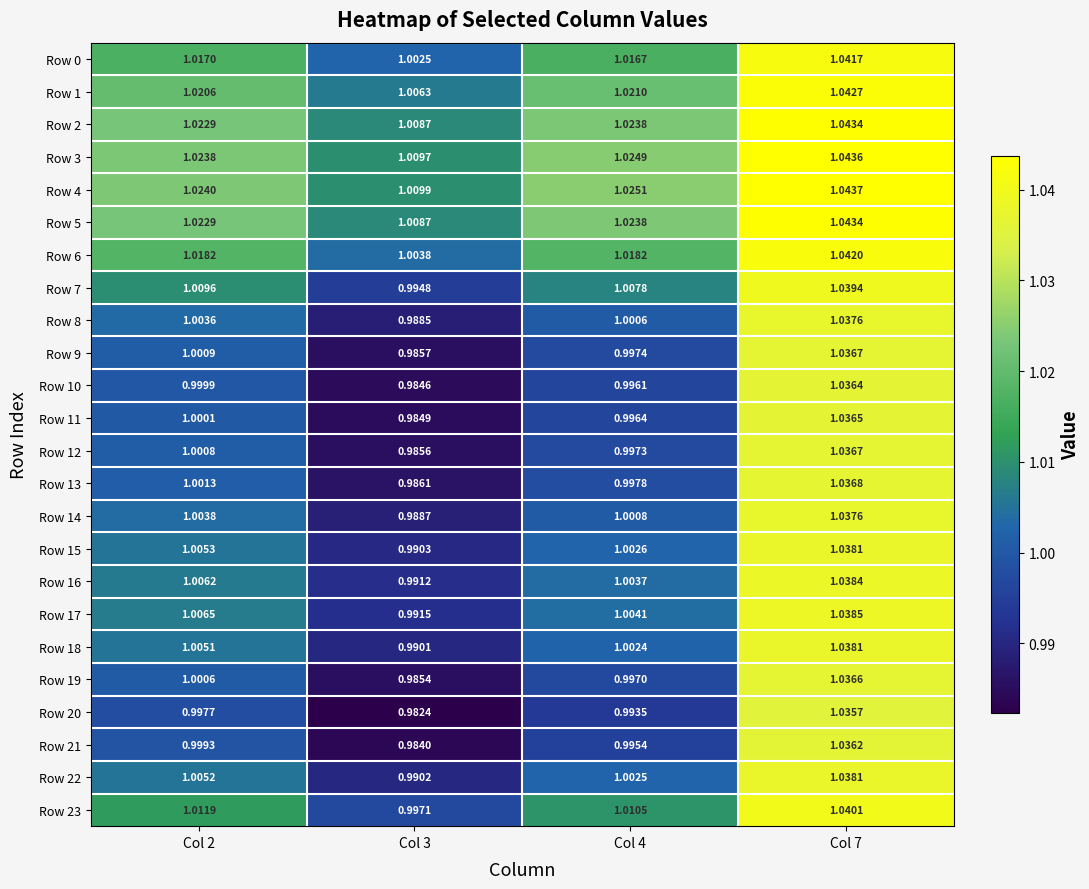

Reading right to left, what are all the values shown in this chart?

Row 0: Col 7=1.0	Col 4=1.0	Col 3=1.0	Col 2=1.0
Row 1: Col 7=1.0	Col 4=1.0	Col 3=1.0	Col 2=1.0
Row 2: Col 7=1.0	Col 4=1.0	Col 3=1.0	Col 2=1.0
Row 3: Col 7=1.0	Col 4=1.0	Col 3=1.0	Col 2=1.0
Row 4: Col 7=1.0	Col 4=1.0	Col 3=1.0	Col 2=1.0
Row 5: Col 7=1.0	Col 4=1.0	Col 3=1.0	Col 2=1.0
Row 6: Col 7=1.0	Col 4=1.0	Col 3=1.0	Col 2=1.0
Row 7: Col 7=1.0	Col 4=1.0	Col 3=1.0	Col 2=1.0
Row 8: Col 7=1.0	Col 4=1.0	Col 3=1.0	Col 2=1.0
Row 9: Col 7=1.0	Col 4=1.0	Col 3=1.0	Col 2=1.0
Row 10: Col 7=1.0	Col 4=1.0	Col 3=1.0	Col 2=1.0
Row 11: Col 7=1.0	Col 4=1.0	Col 3=1.0	Col 2=1.0
Row 12: Col 7=1.0	Col 4=1.0	Col 3=1.0	Col 2=1.0
Row 13: Col 7=1.0	Col 4=1.0	Col 3=1.0	Col 2=1.0
Row 14: Col 7=1.0	Col 4=1.0	Col 3=1.0	Col 2=1.0
Row 15: Col 7=1.0	Col 4=1.0	Col 3=1.0	Col 2=1.0
Row 16: Col 7=1.0	Col 4=1.0	Col 3=1.0	Col 2=1.0
Row 17: Col 7=1.0	Col 4=1.0	Col 3=1.0	Col 2=1.0
Row 18: Col 7=1.0	Col 4=1.0	Col 3=1.0	Col 2=1.0
Row 19: Col 7=1.0	Col 4=1.0	Col 3=1.0	Col 2=1.0
Row 20: Col 7=1.0	Col 4=1.0	Col 3=1.0	Col 2=1.0
Row 21: Col 7=1.0	Col 4=1.0	Col 3=1.0	Col 2=1.0
Row 22: Col 7=1.0	Col 4=1.0	Col 3=1.0	Col 2=1.0
Row 23: Col 7=1.0	Col 4=1.0	Col 3=1.0	Col 2=1.0